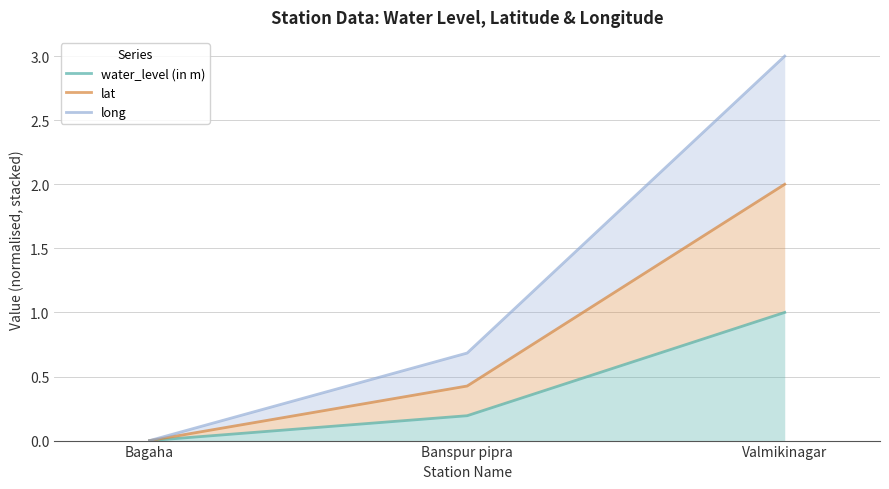

Which series has the largest total across all categories?

long